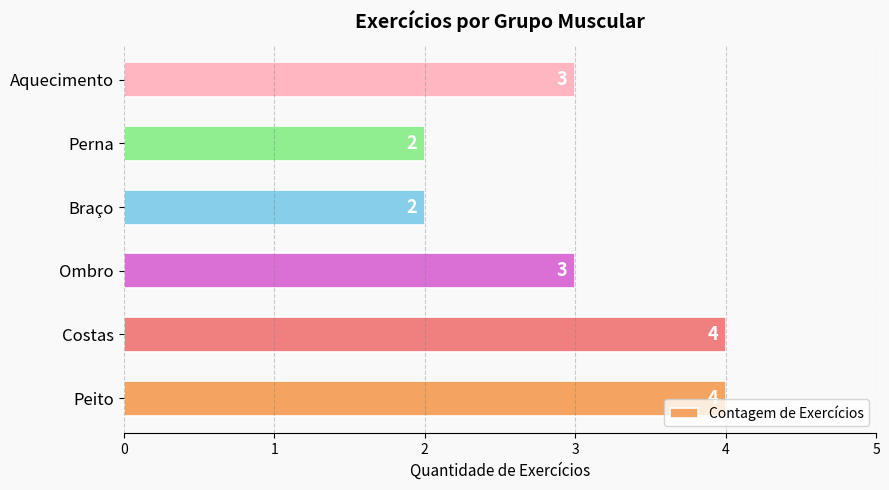

Reading bottom to top, list all the values displayed in this chart.

Peito=4	Costas=4	Ombro=3	Braço=2	Perna=2	Aquecimento=3